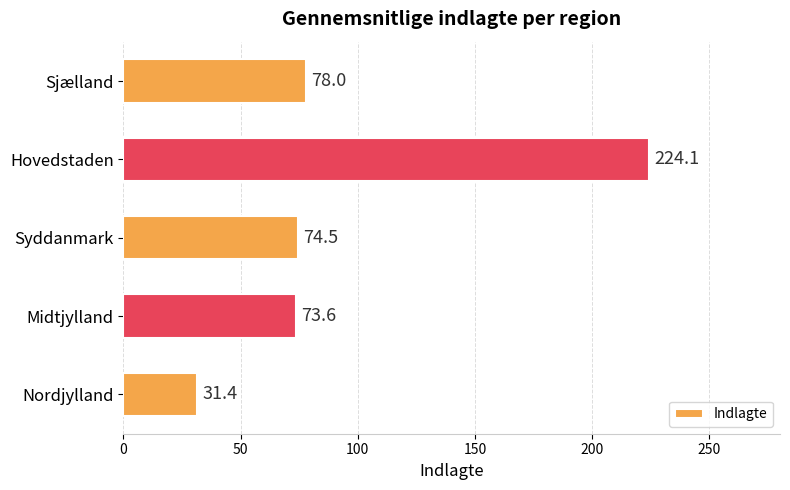

What is the sum of all values?

481.6